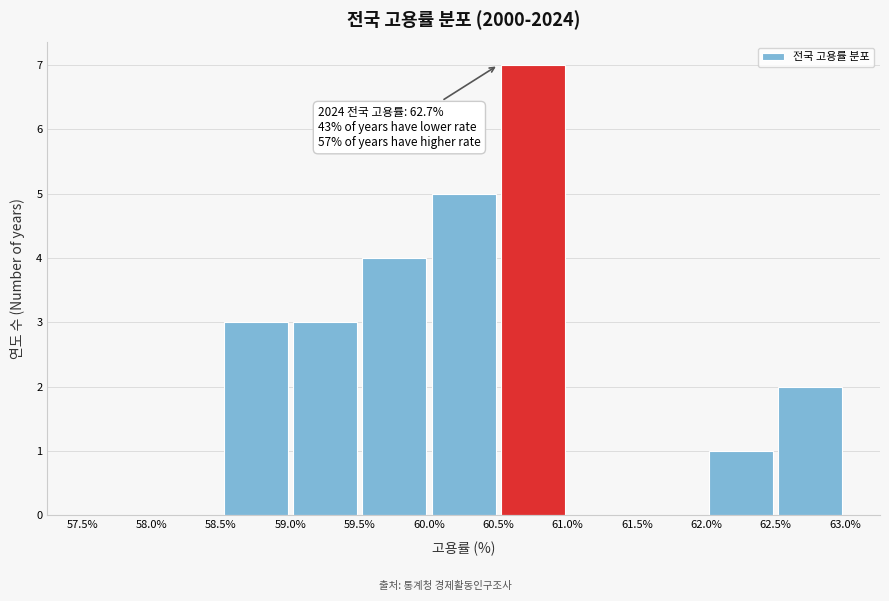

Which range on the x-axis has the tallest bar?

60.5% to 61.0%